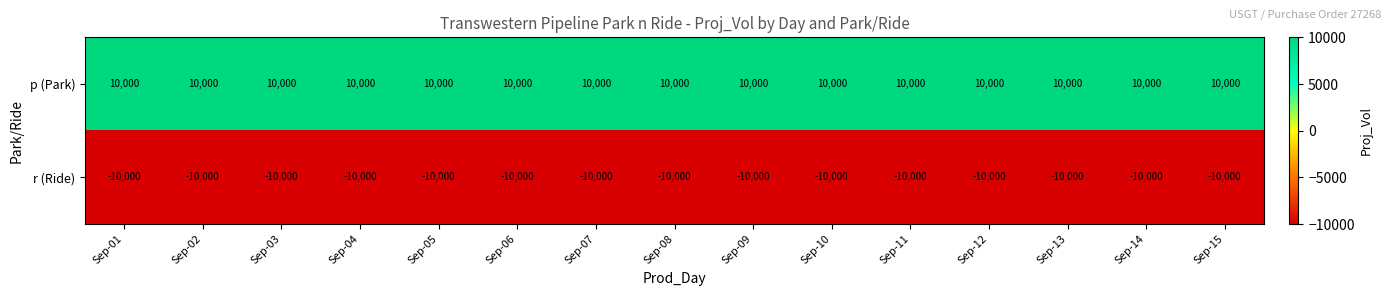

The p (Park) series shows 5254 at Sep-09. True or false?

False